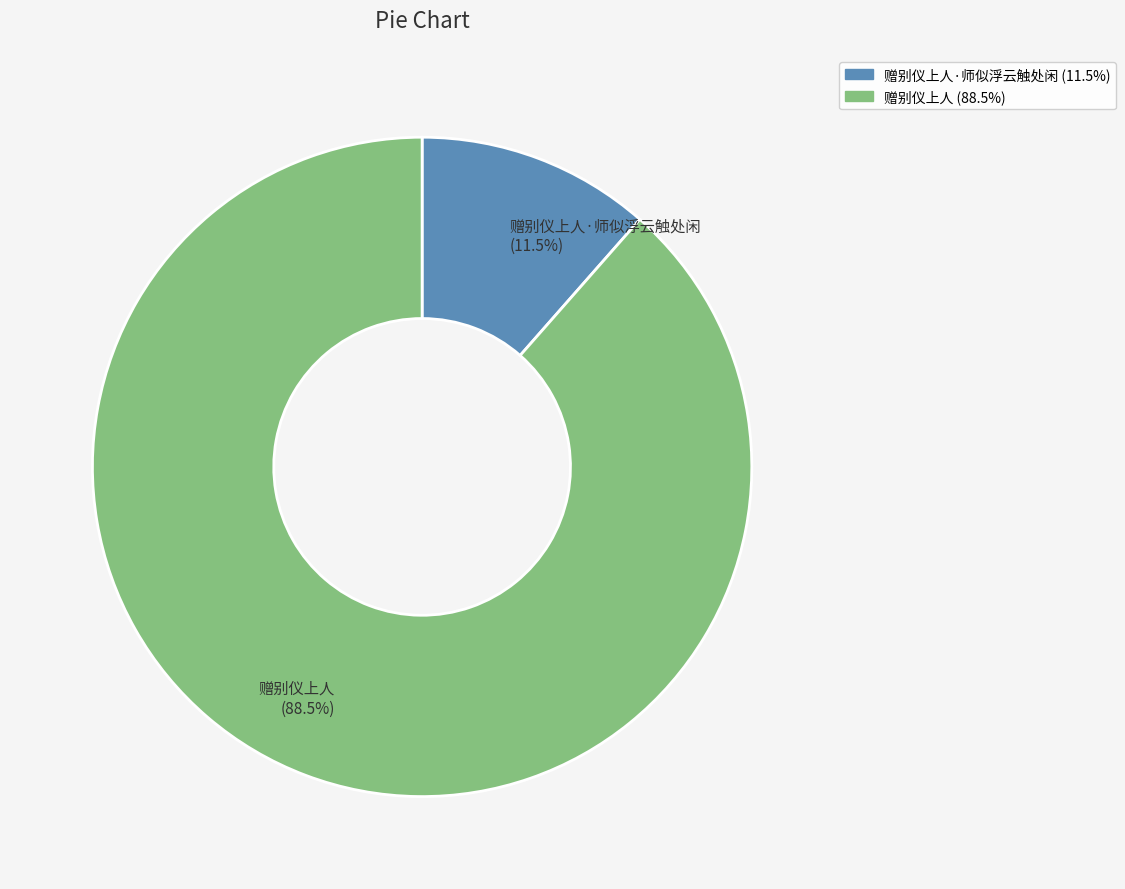

Does any single category account for the majority?

Yes